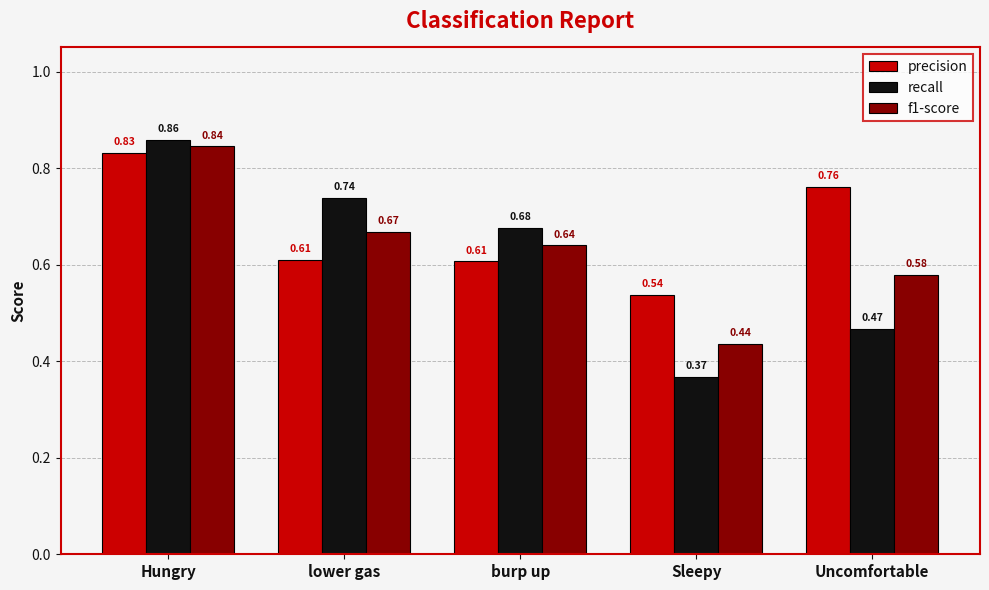

At which category is the sum across all series the highest?

Hungry